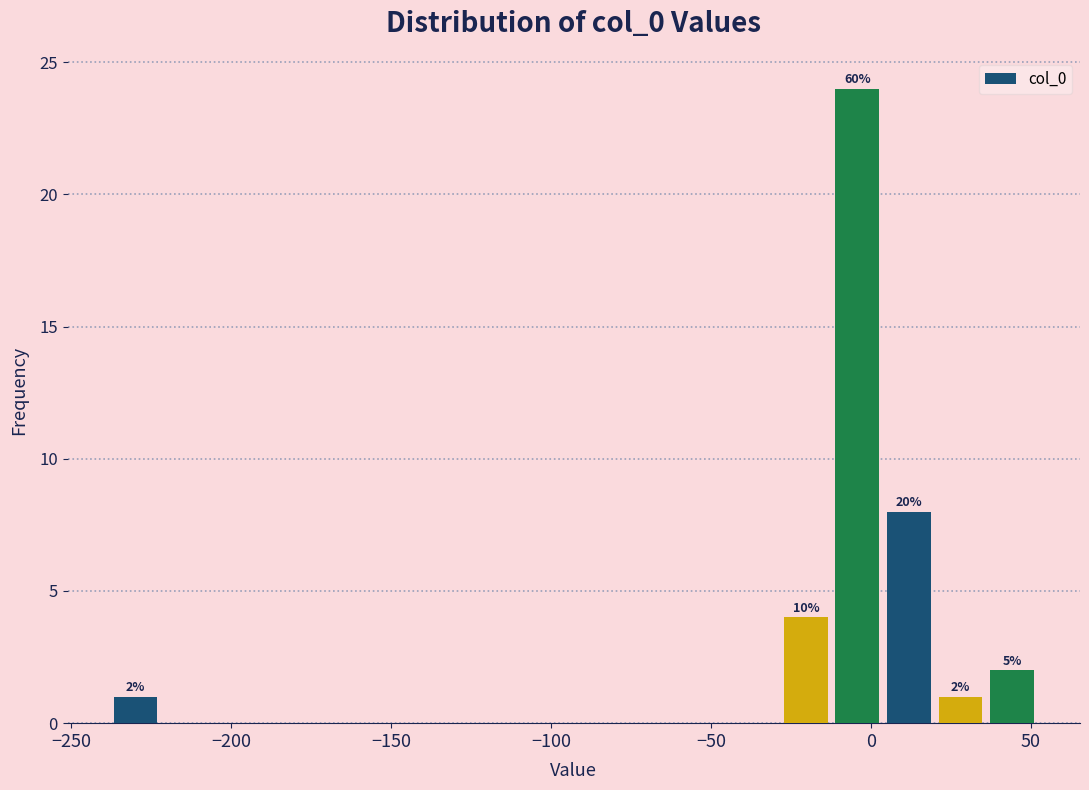

Read against the x-axis, roughly where is the centre of the tallest bar?

-5